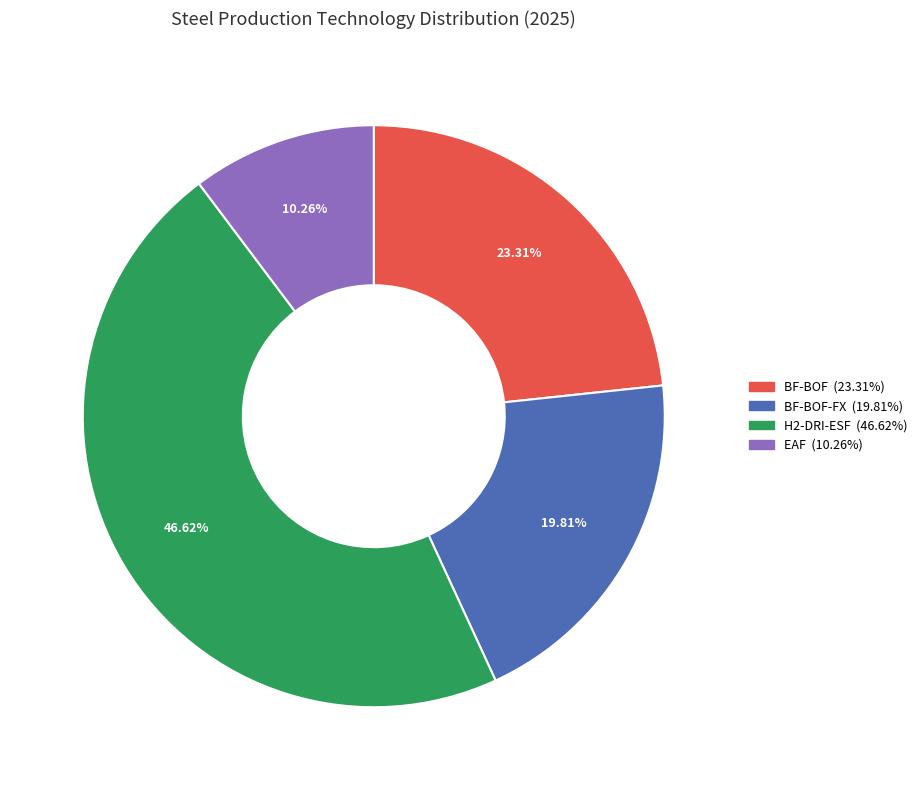

Is there a majority slice in this chart?

No